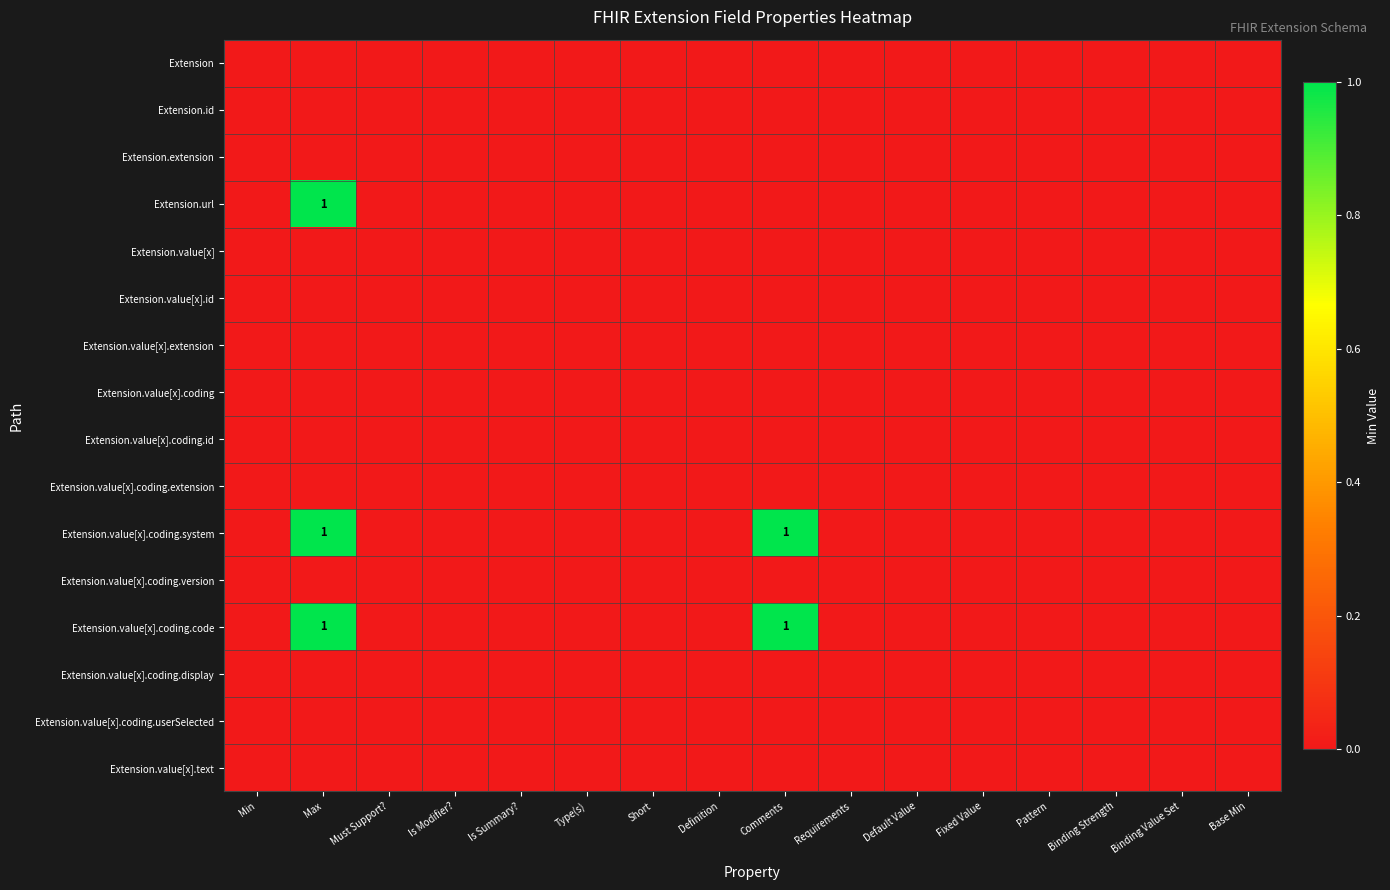

Rank the series by their maximum value, from highest to lowest.

Extension.url, Extension.value[x].coding.system, Extension.value[x].coding.code, Extension, Extension.id, Extension.extension, Extension.value[x], Extension.value[x].id, Extension.value[x].extension, Extension.value[x].coding, Extension.value[x].coding.id, Extension.value[x].coding.extension, Extension.value[x].coding.version, Extension.value[x].coding.display, Extension.value[x].coding.userSelected, Extension.value[x].text